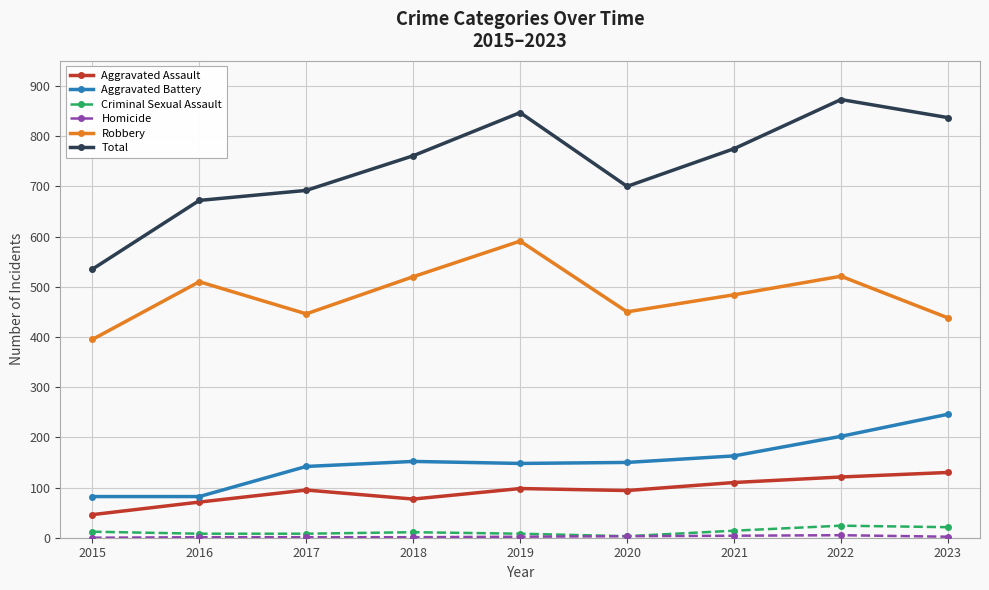

True or false: Aggravated Battery has more than 2 interior local peaks.

False